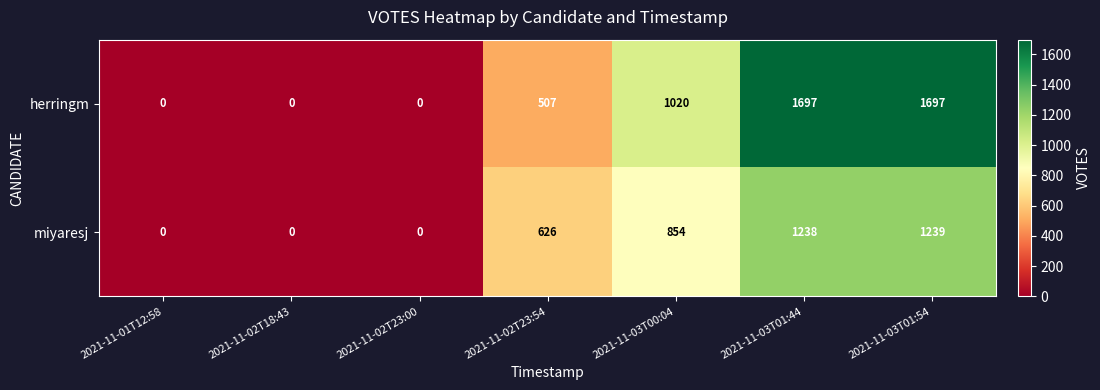

Is it true that herringm equals 2984 at 2021-11-03T01:44?

False